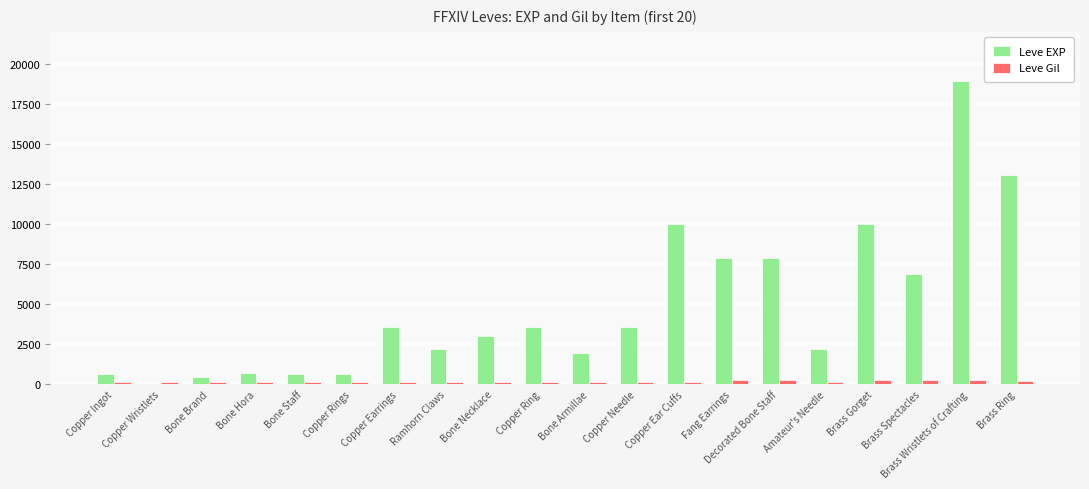

At which category is the sum across all series the highest?

Brass Wristlets of Crafting